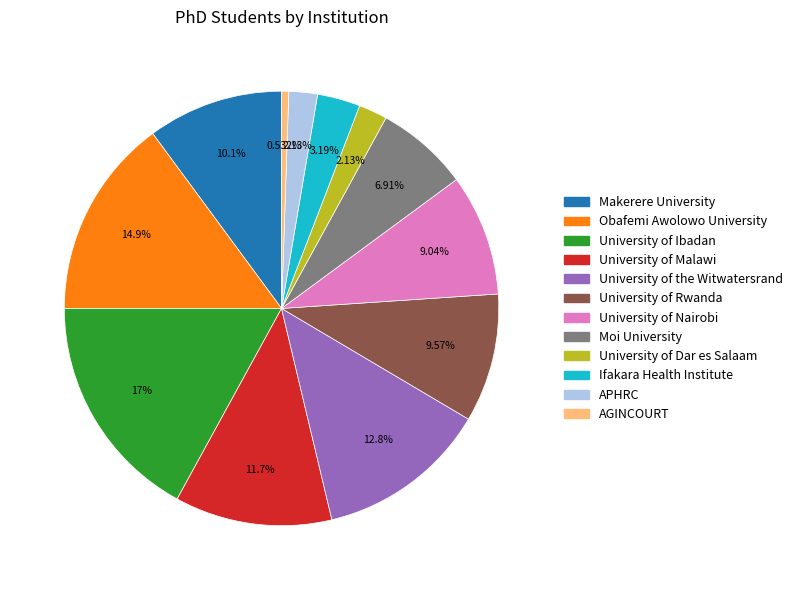

To the nearest percent, what is the average slice percentage?

8%